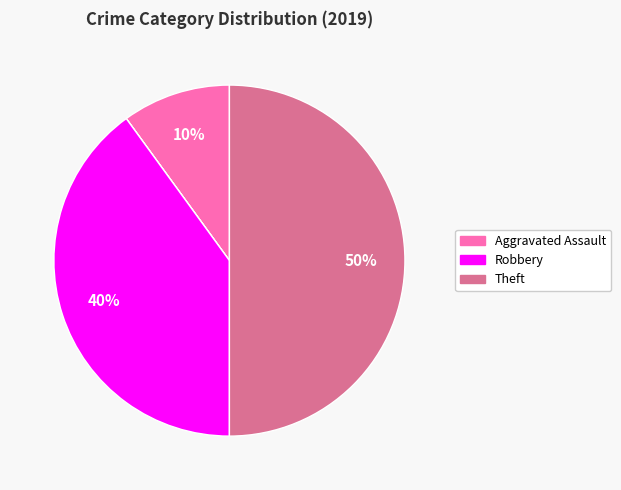

To the nearest percent, what is the difference between the largest and smallest slice percentages?

50%